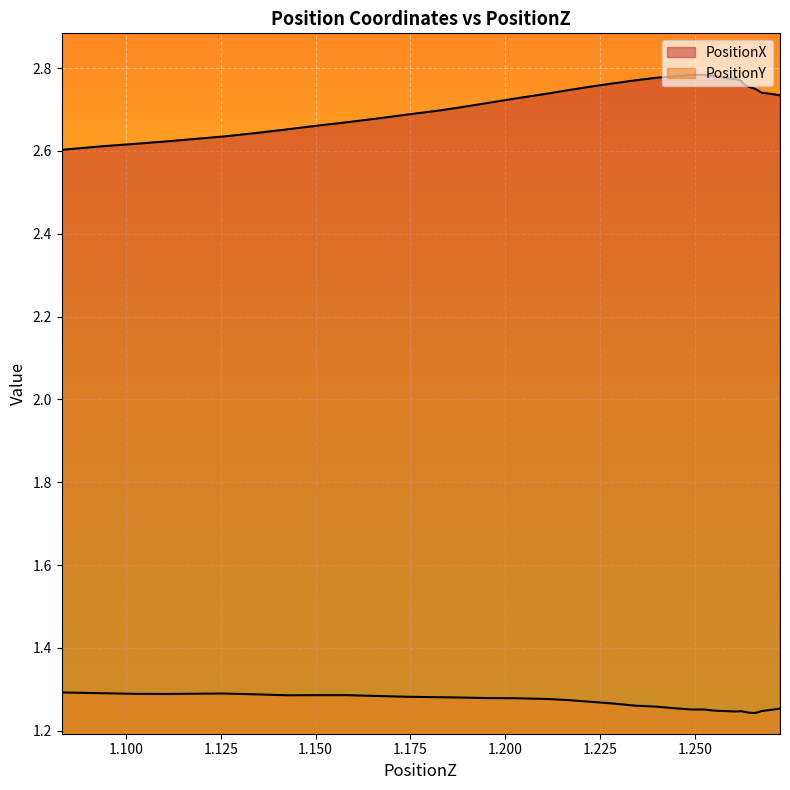

What are all the series names shown in the legend?

PositionX, PositionY